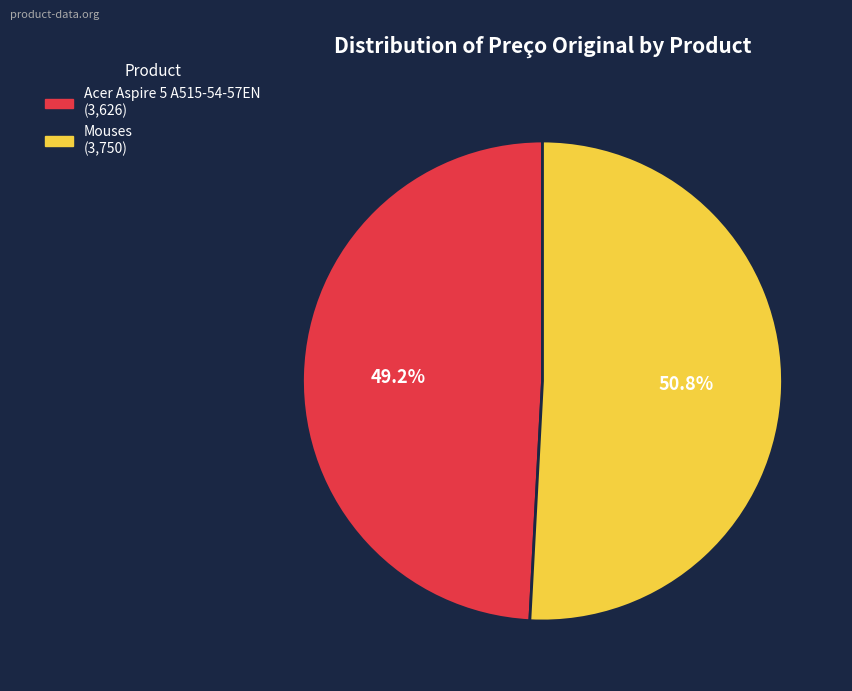

Is the sum of Acer Aspire 5 A515-54-57EN and Mouses greater than half?

Yes